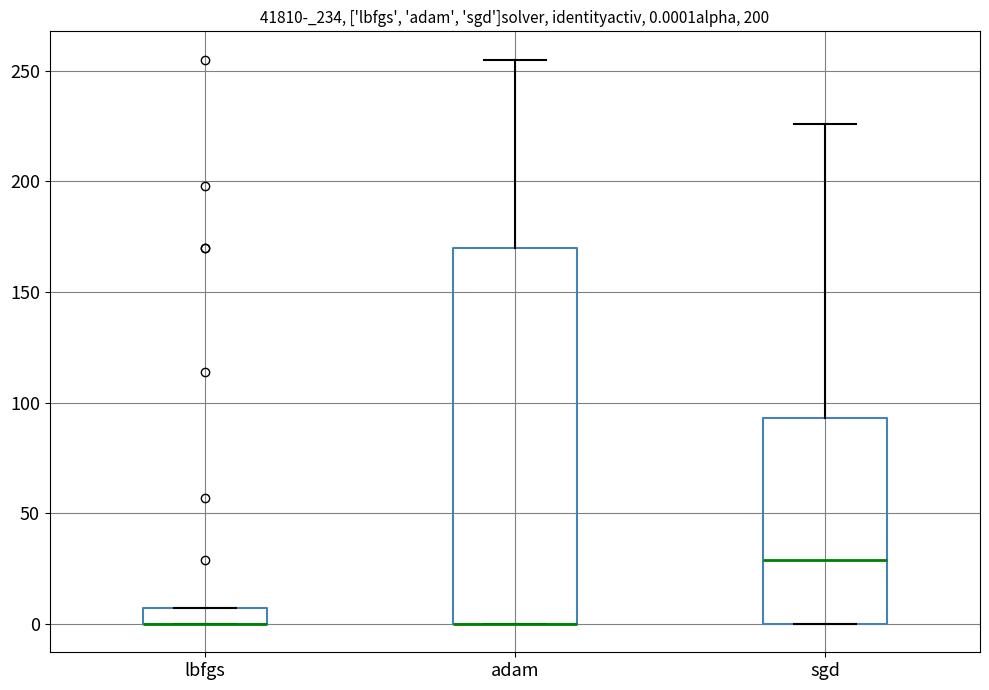

Which box is the tallest, from its lower edge to its upper edge?

adam